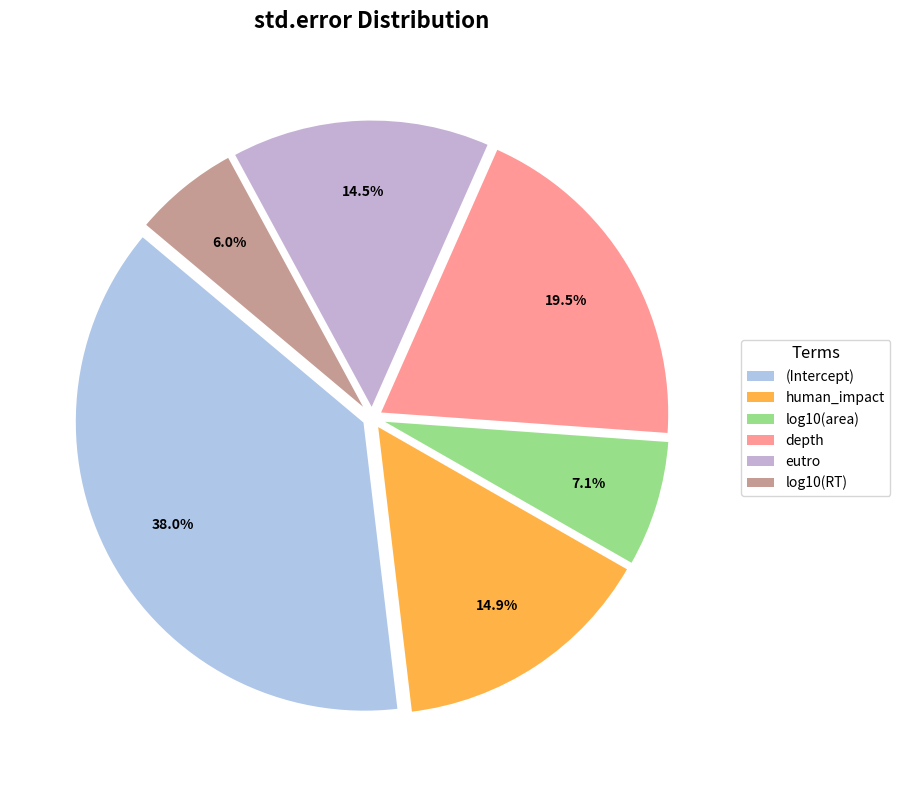

What percentage is the log10(area) slice, to the nearest percent?

7%